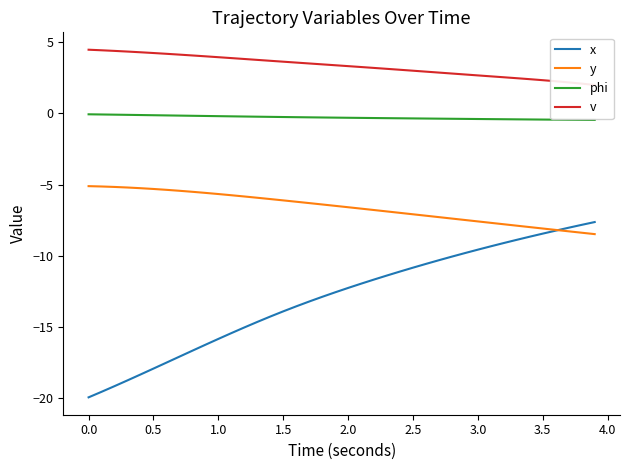

The value of y at 3.0 is -7.6. True or false?

True